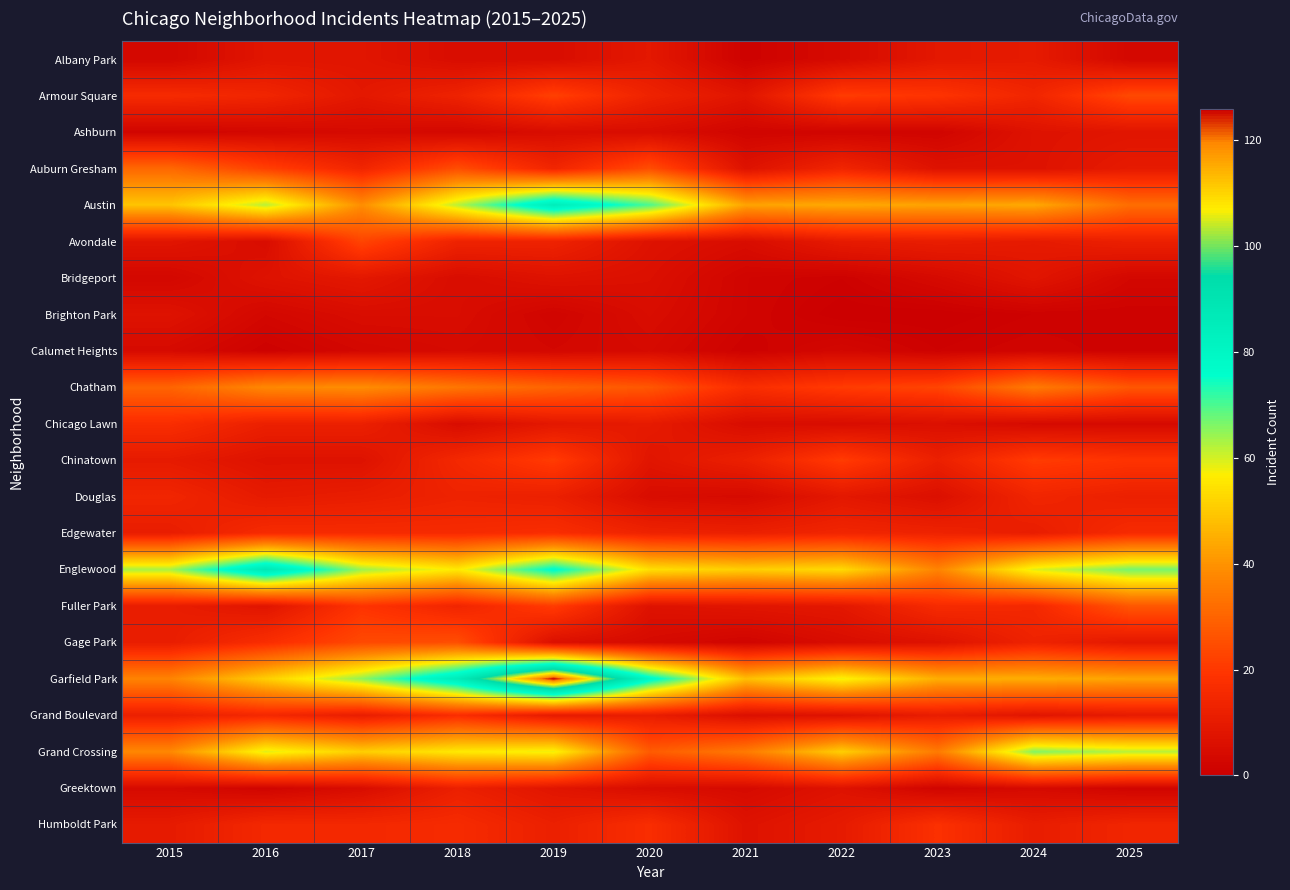

Which has a higher value, 2019 or 2015?

2019